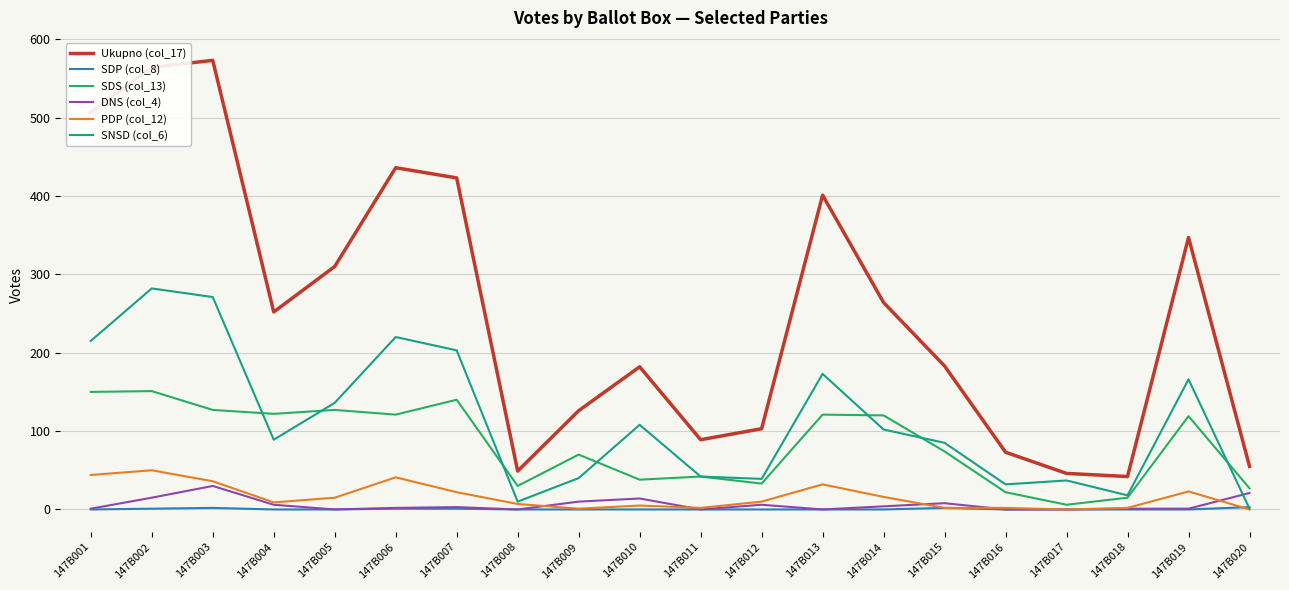

What is the greatest value displayed?

573